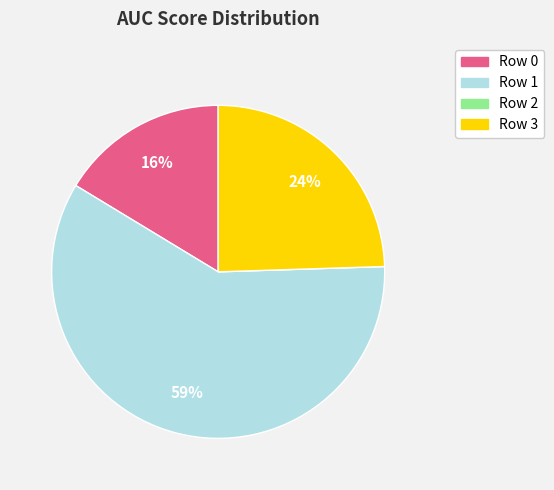

To the nearest percent, what is the average slice percentage?

25%